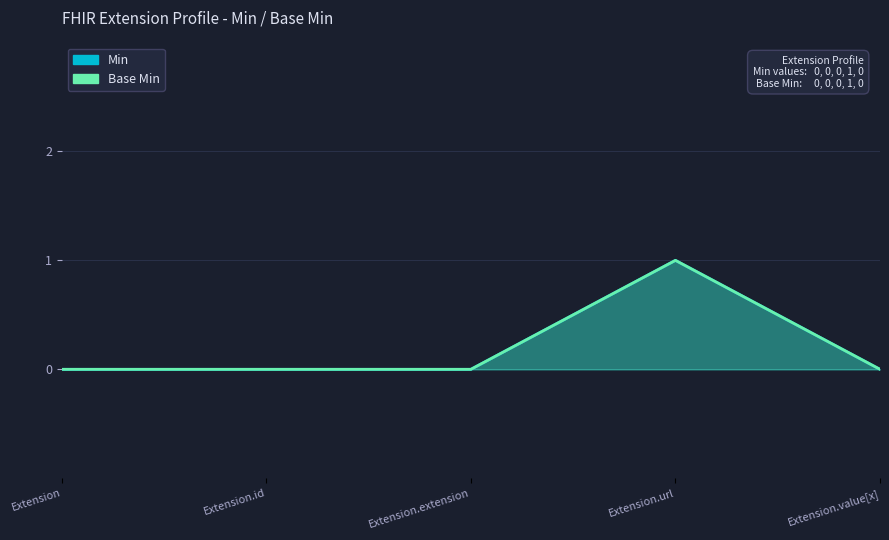

Between Extension.url and Extension, which is larger?

Extension.url